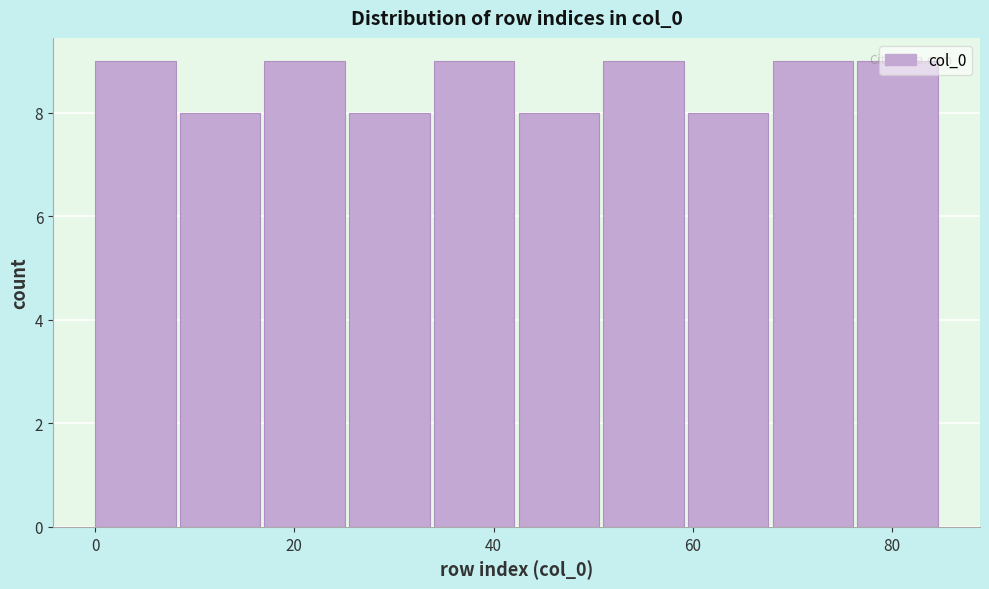

Reading left to right, transcribe this chart: for each bar, give the range it covers on the x-axis and its height. Neither the bar edges nor the heights are printed on the chart, so give them approximately, as read against the axes.

0.0 to 8.5: 9
8.5 to 17.0: 8
17.0 to 25.5: 9
25.5 to 34.0: 8
34.0 to 42.5: 9
42.5 to 51.0: 8
51.0 to 59.5: 9
59.5 to 68.0: 8
68.0 to 76.5: 9
76.5 to 85.0: 9